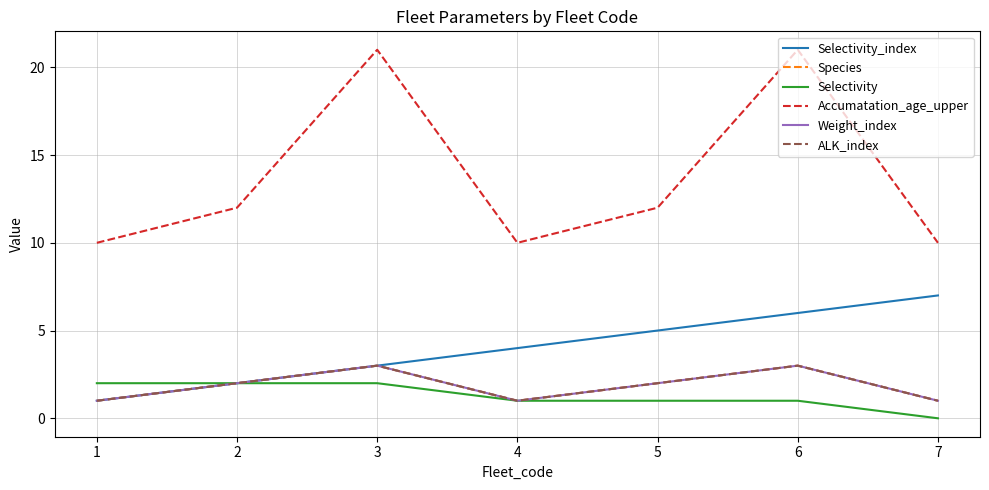

What is the difference between the maximum and minimum values in the ALK_index series?

2